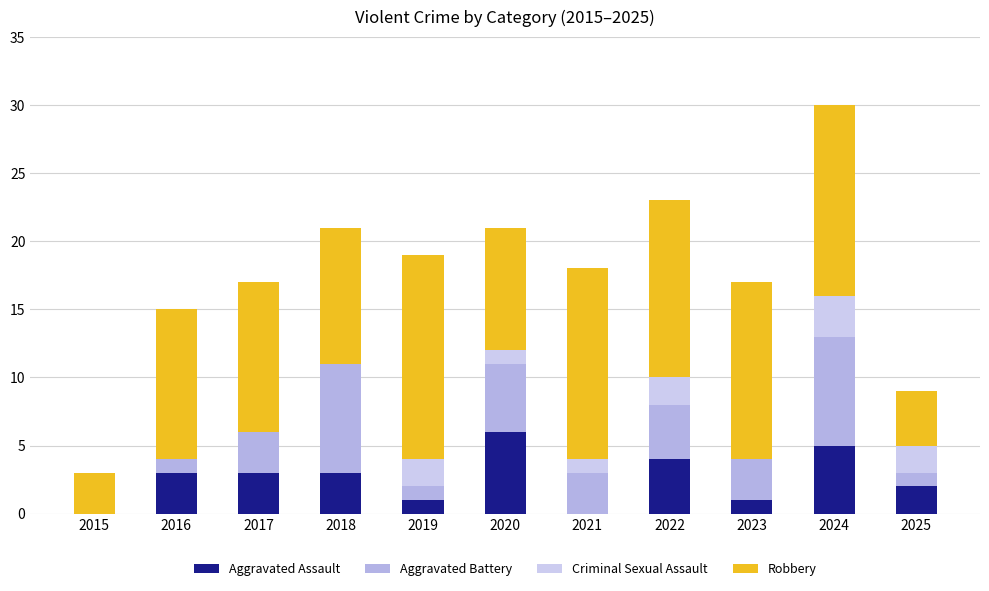

Where does the Criminal Sexual Assault series first go above 1?

2019